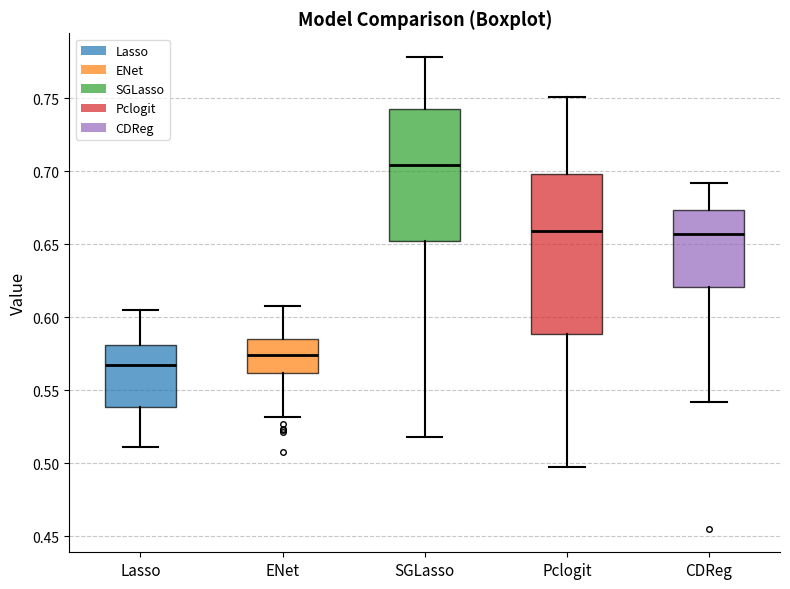

Comparing the boxes themselves (not the whiskers), which one is the tallest?

Pclogit